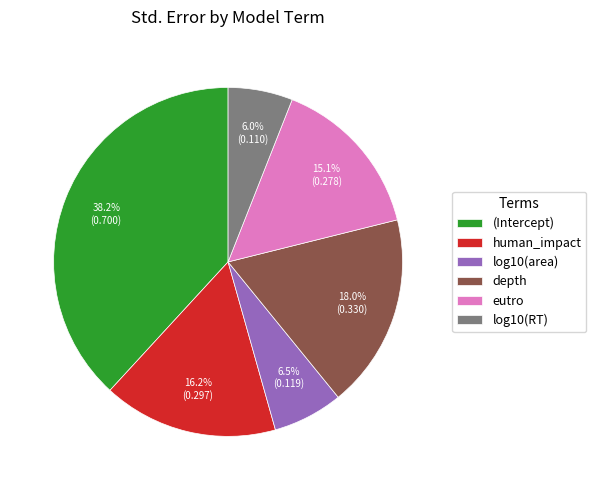

Is the sum of log10(RT) and human_impact greater than half?

No